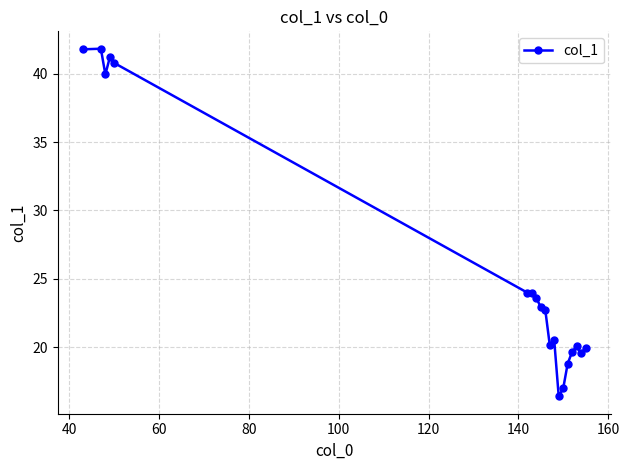

What is the sum of all values?

494.9